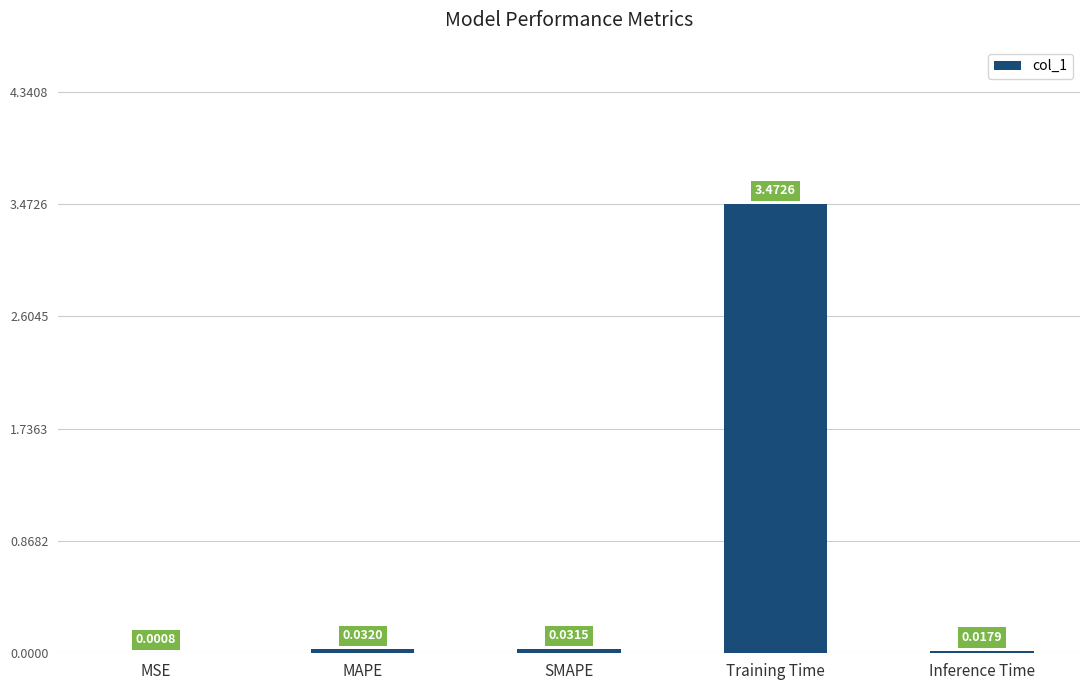

How many data points does each series have?

5